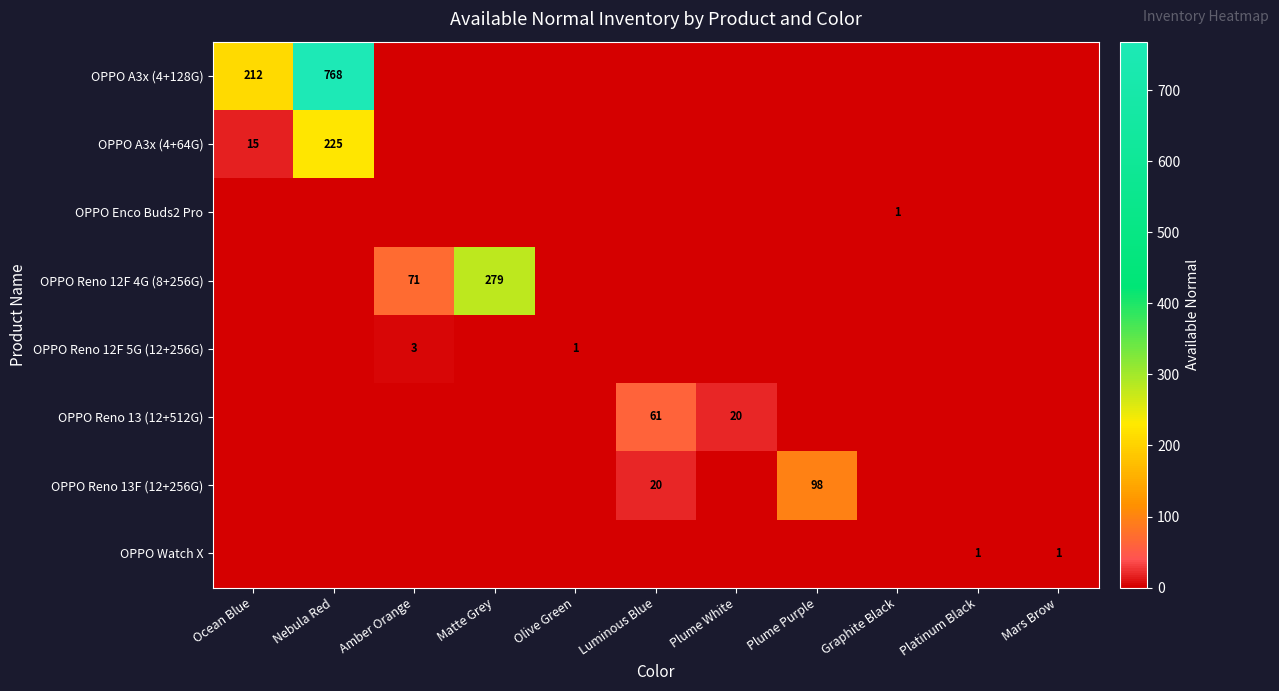

Is it true that OPPO A3x (4+128G) equals 768 at Nebula Red?

True